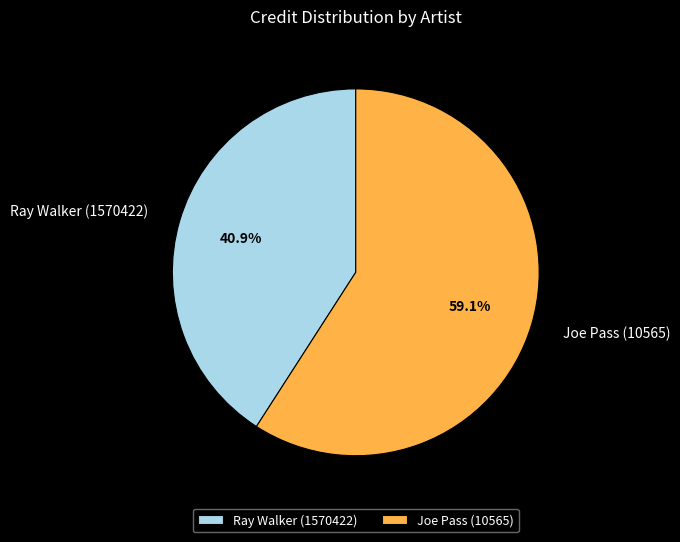

What is the largest slice in the pie chart?

Joe Pass (10565)